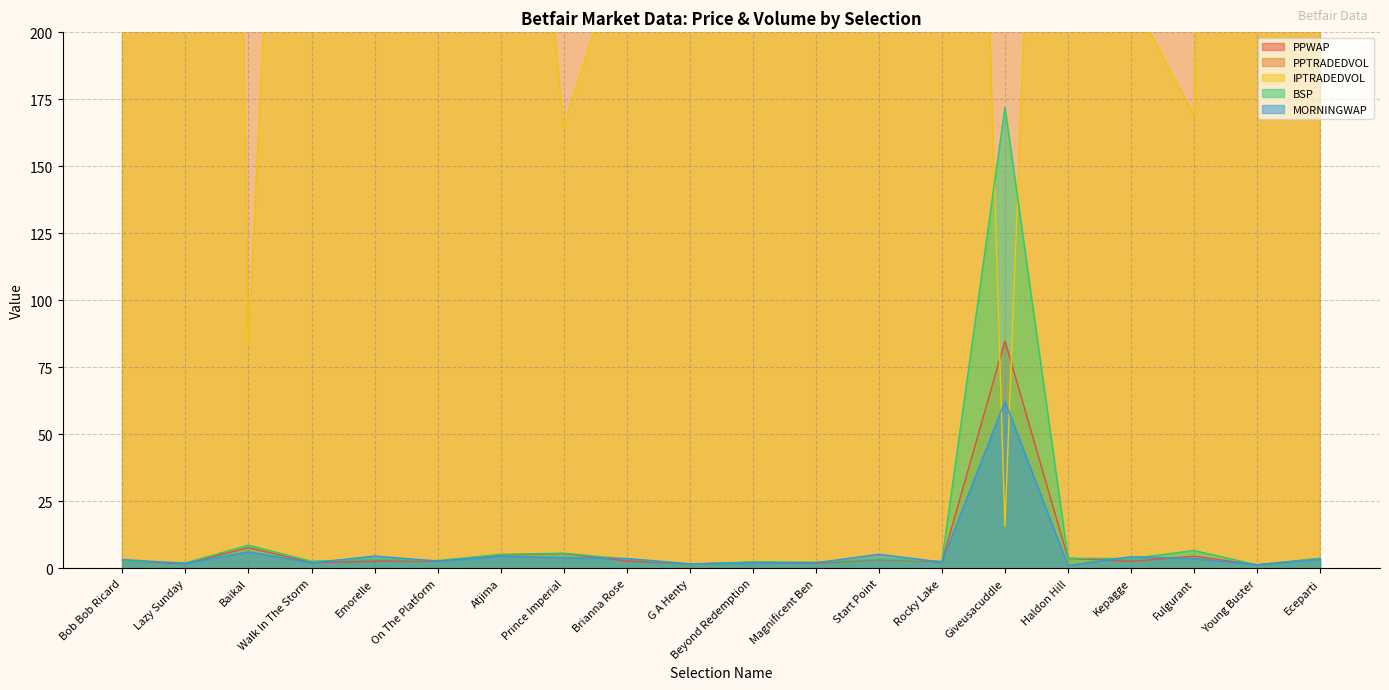

Which series changed the most between Bob Bob Ricard and Fulgurant?

PPTRADEDVOL